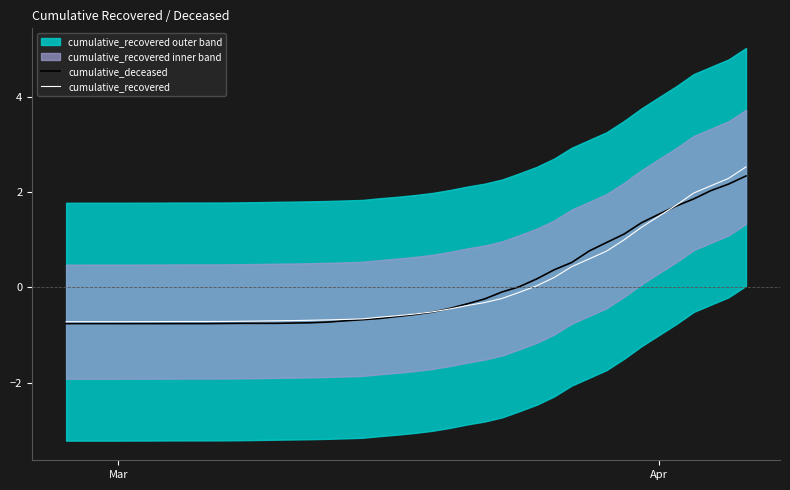

How many values in the cumulative_recovered series are below 0?

27